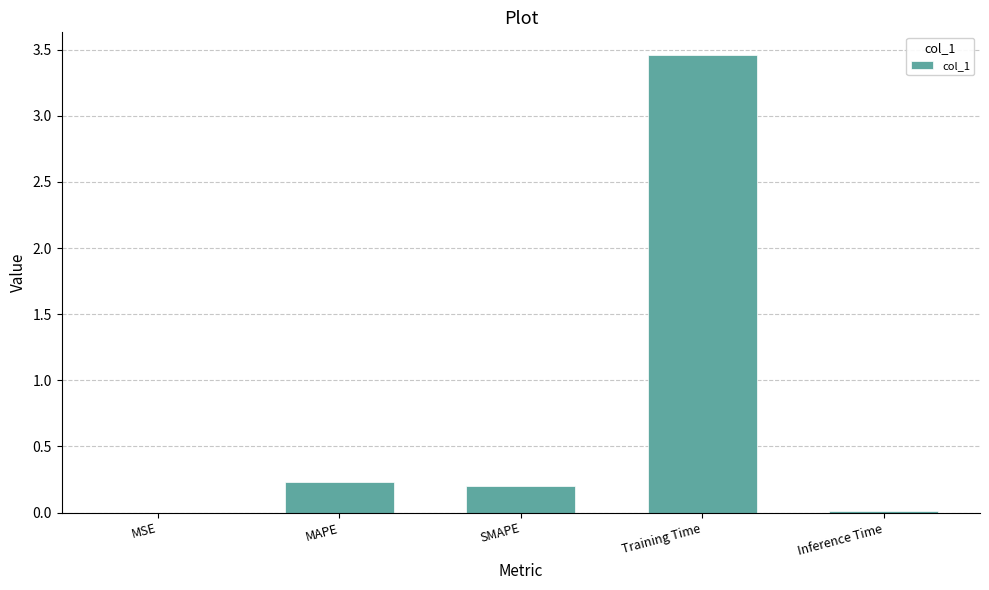

The chart shows a value of 0.0 at MSE. True or false?

True